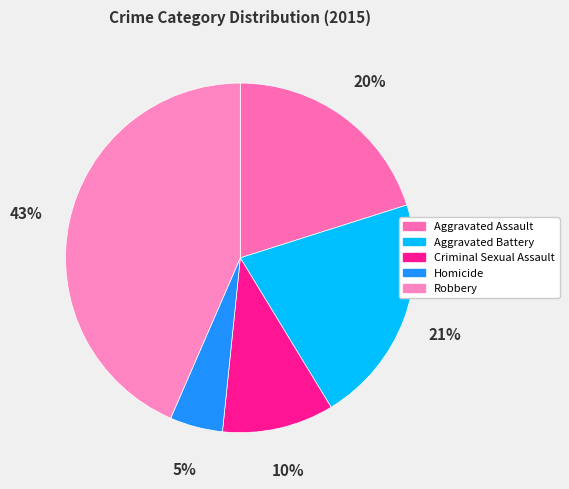

Which slice is the smallest?

Homicide